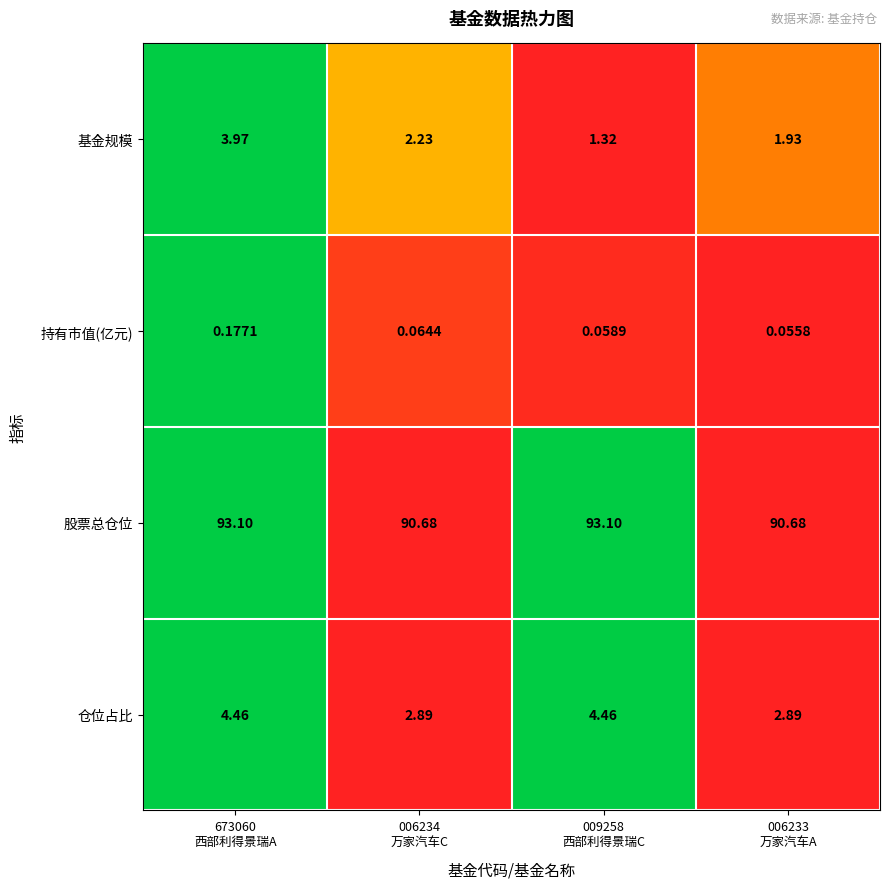

At how many categories does at least one series exceed 0?

4